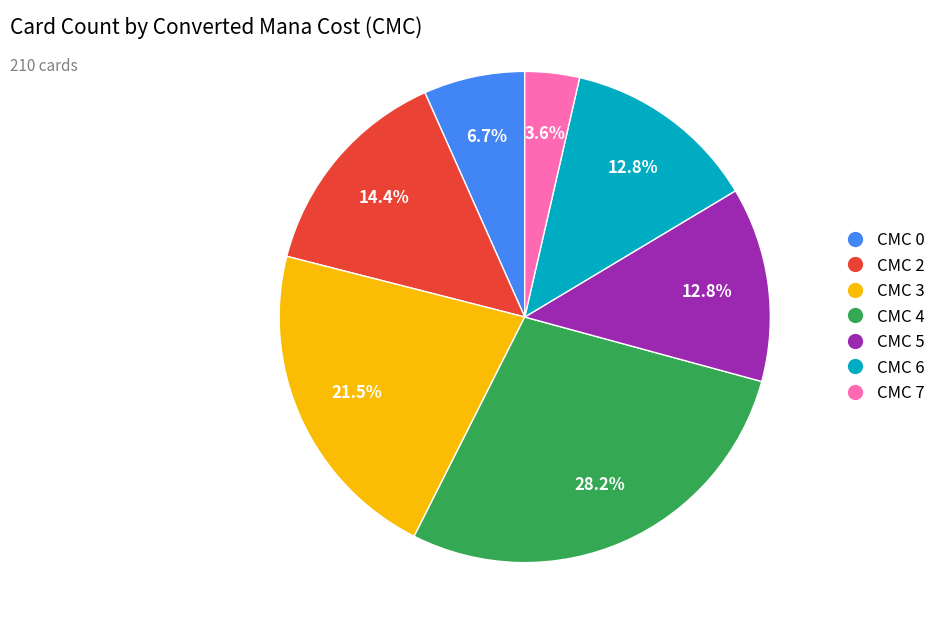

Does any single category account for the majority?

No